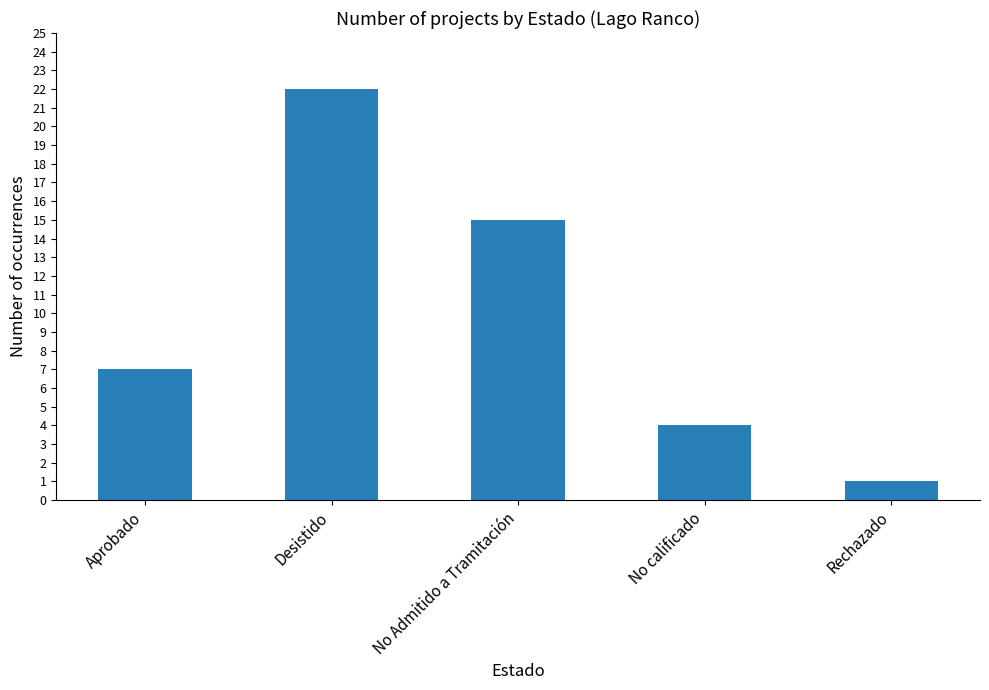

List the labels in order of value, smallest first.

Rechazado, No calificado, Aprobado, No Admitido a Tramitación, Desistido